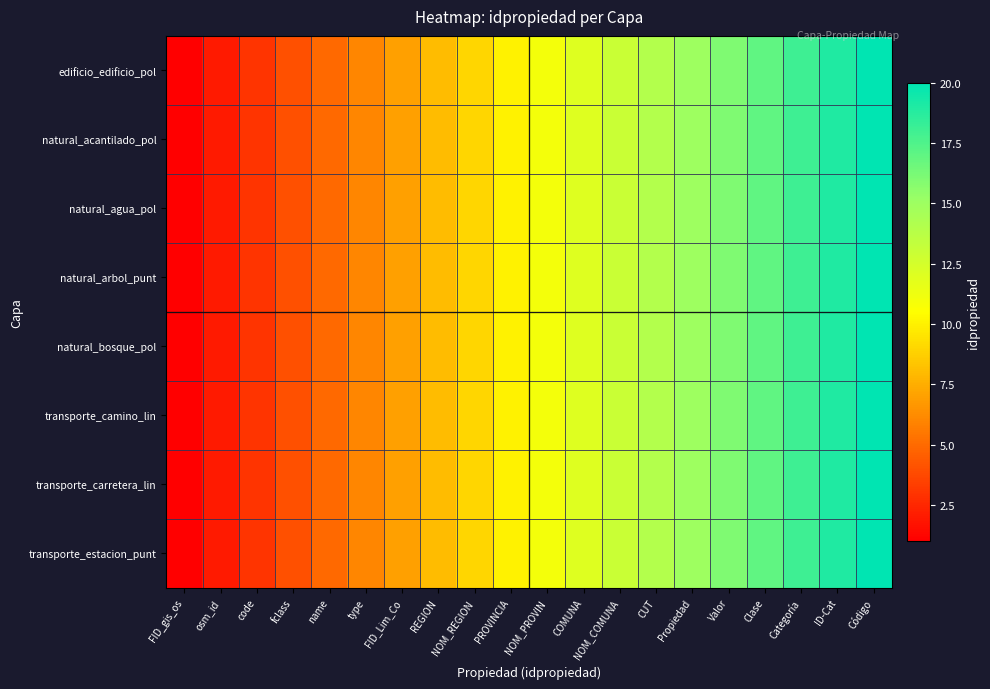

At which category is the sum across all series the highest?

Código